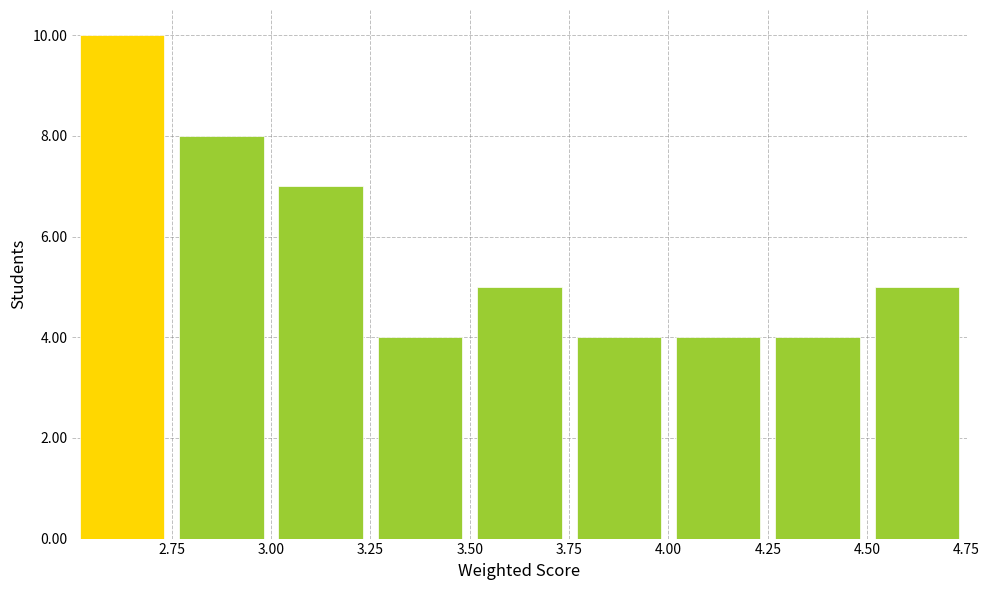

Over which range of the x-axis is the bar tallest?

2.50 to 2.75